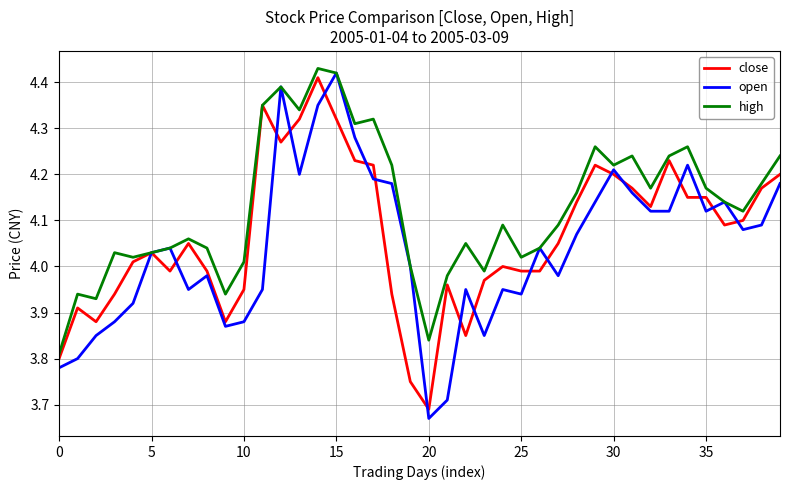

Which series has the largest total across all categories?

high